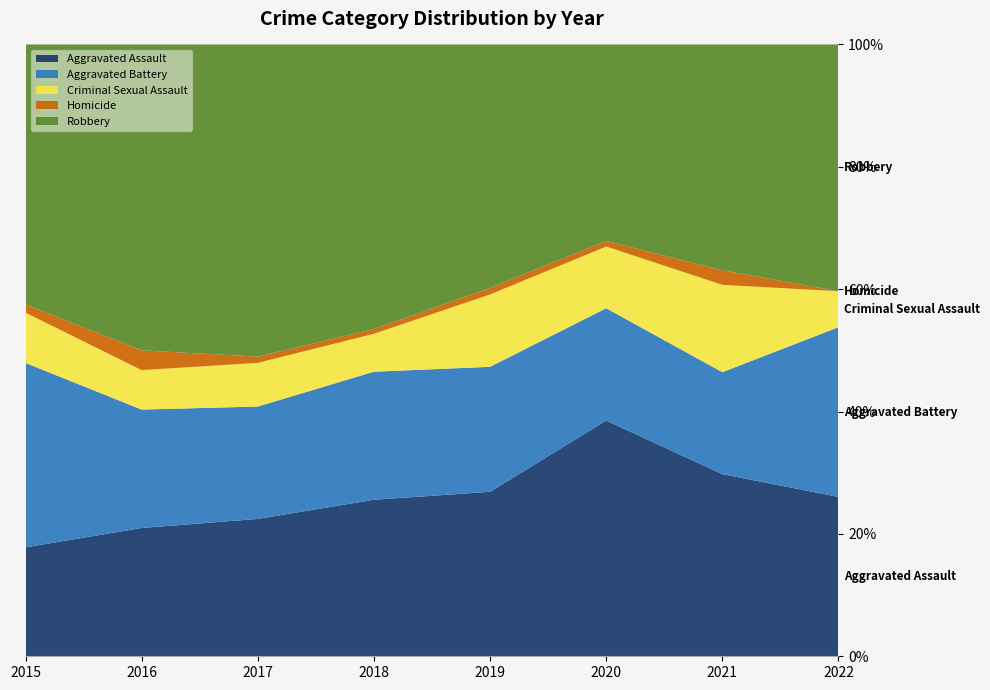

What is the highest value of the Aggravated Assault series?

38.5